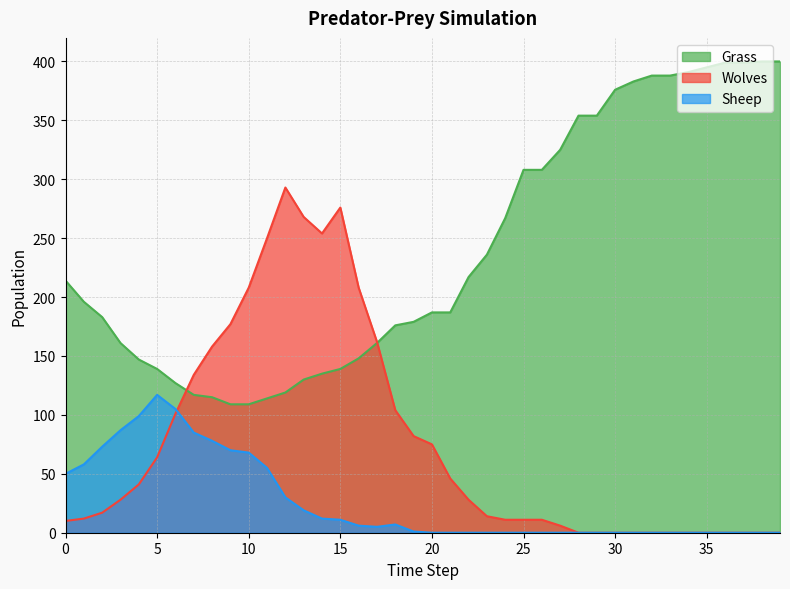

How many lines are shown in the chart?

3